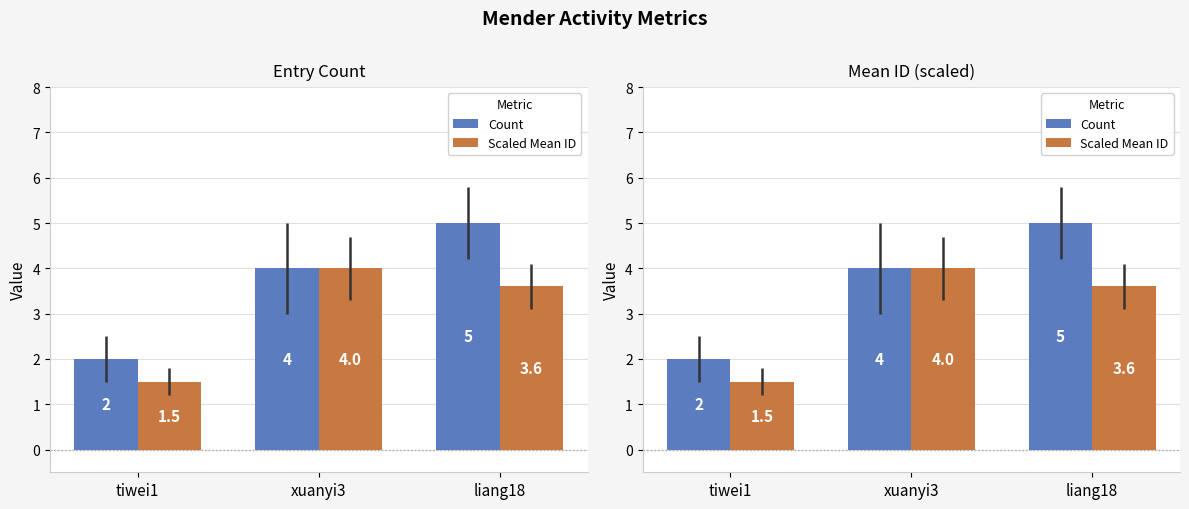

Which has a higher value, liang18 or xuanyi3?

liang18